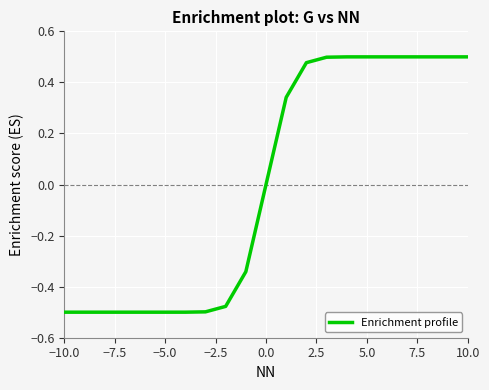

What is the difference between the maximum and minimum values?

1.0